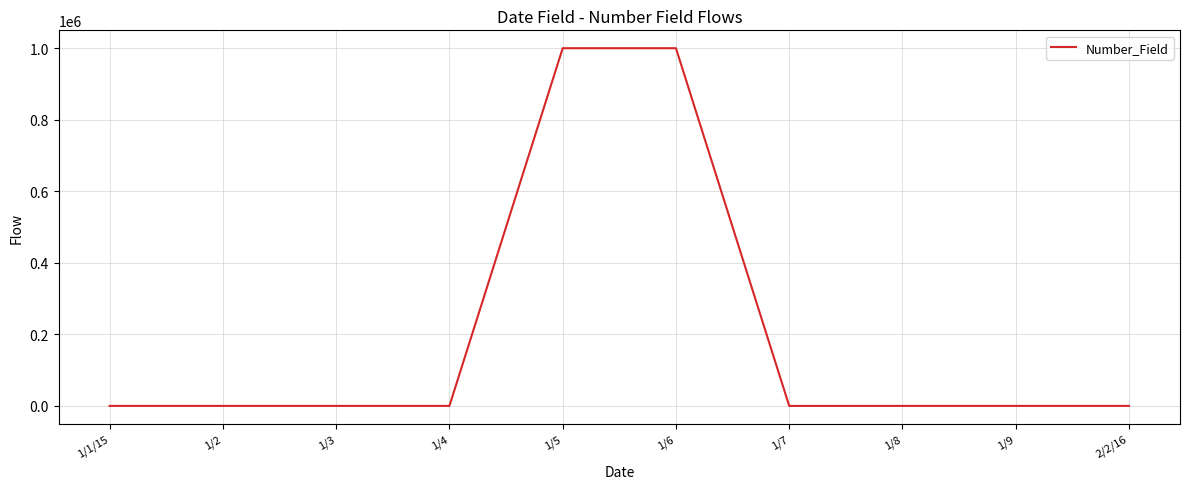

Does the chart have visible grid lines?

Yes